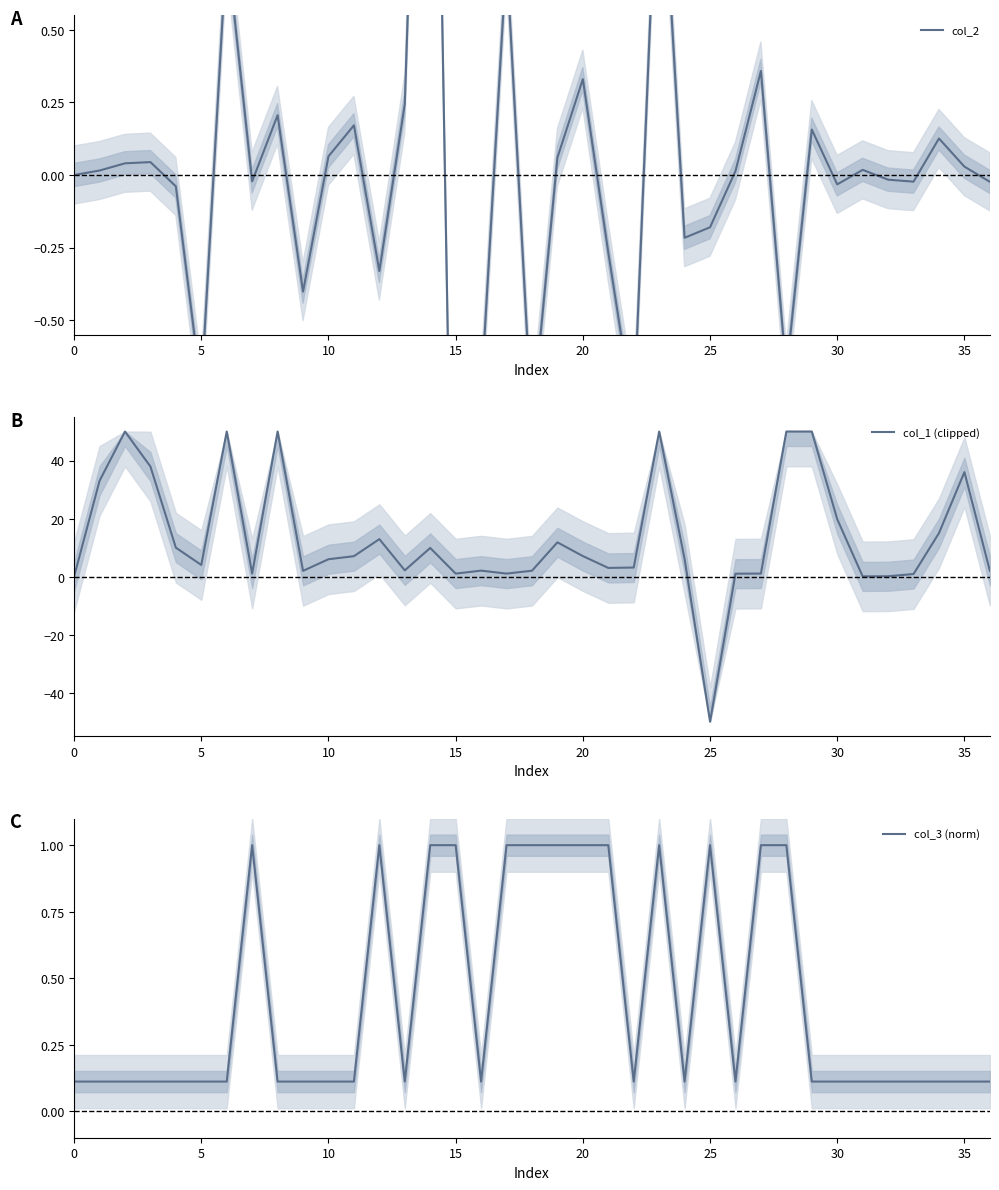

Which category has the lowest value in the col_1 (clipped) series?

25